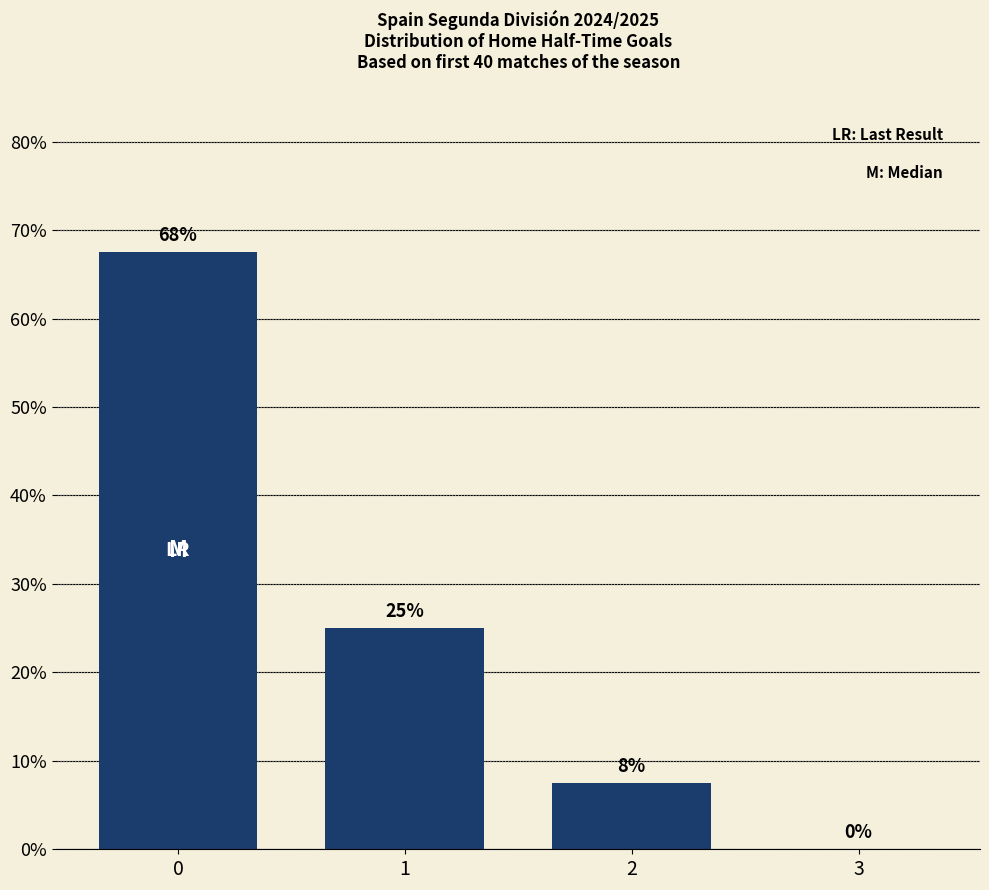

What is the maximum value shown in the chart?

67.5